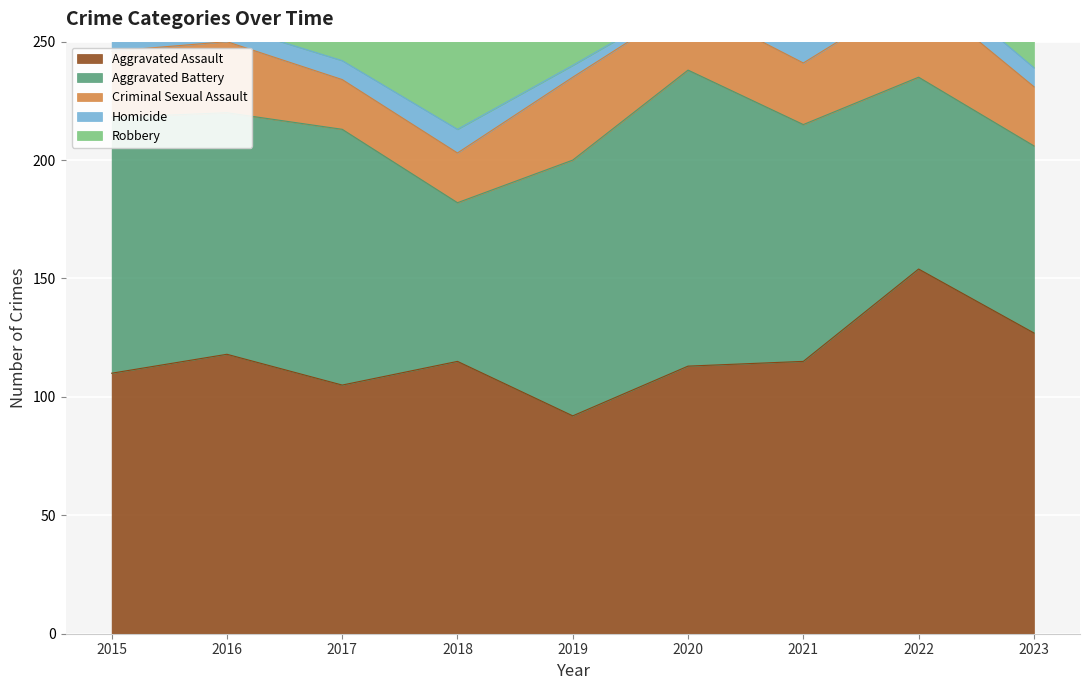

Between which two adjacent categories do Robbery and Aggravated Battery first intersect?

2019 and 2020